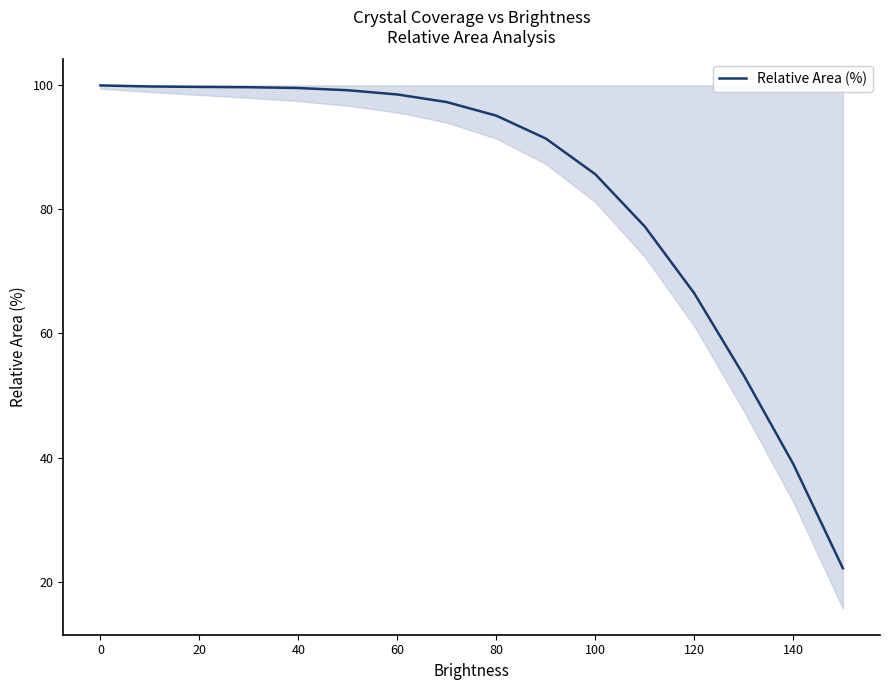

What is the smallest value displayed?

22.1